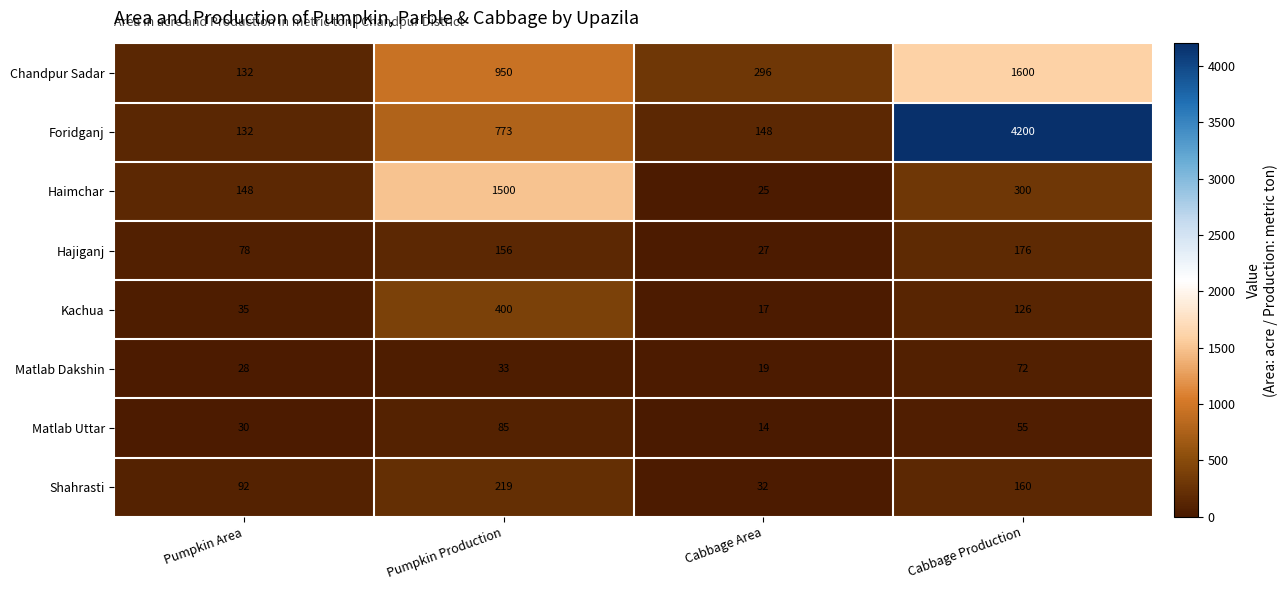

Which series changed the most between Pumpkin Area and Pumpkin Production?

Haimchar